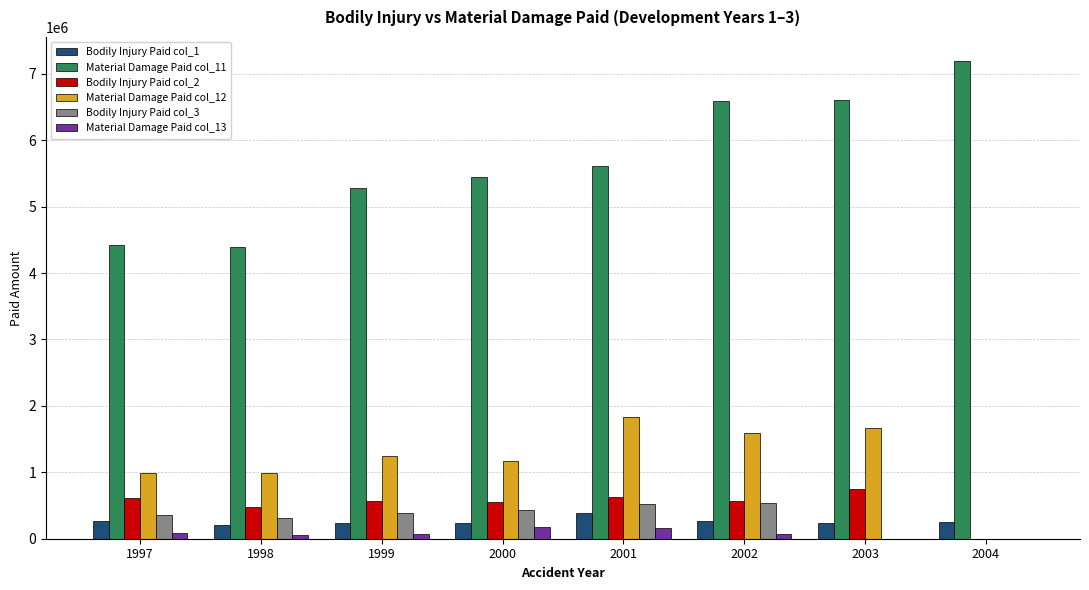

What is the approximate value of Material Damage Paid col_12 at 2001?

1837950.4